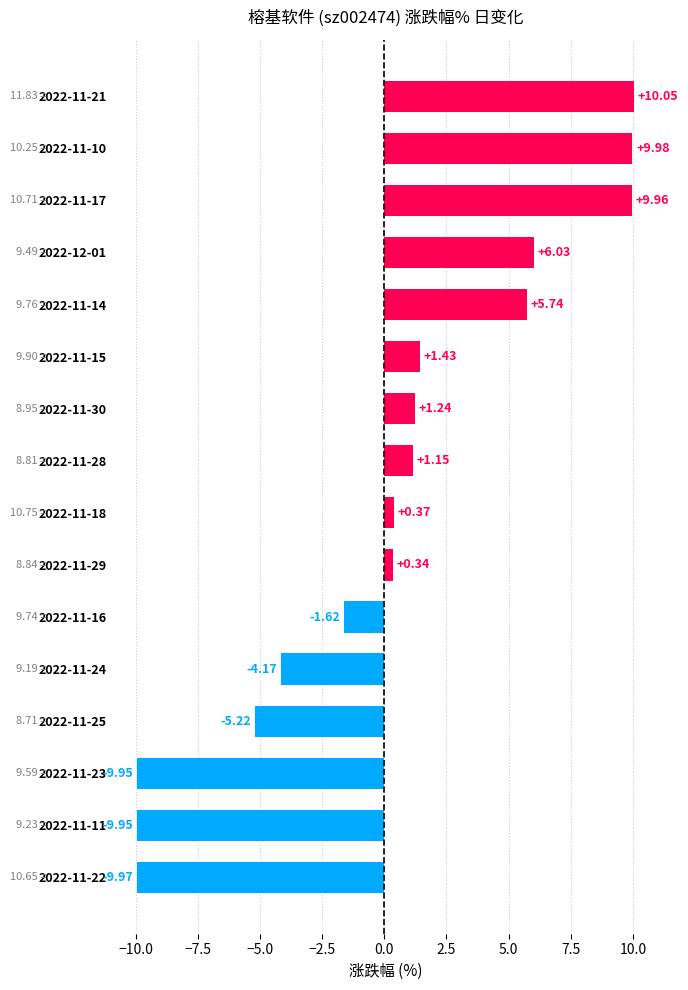

What is the difference between the maximum and second lowest values?

20.0